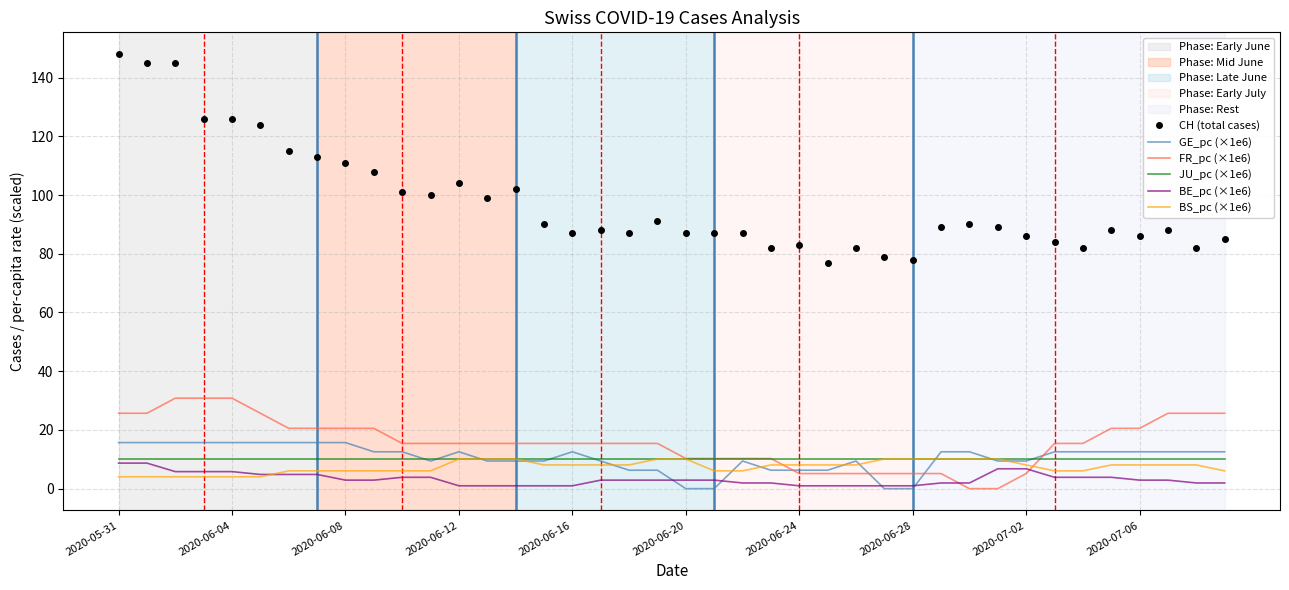

What is the average value of the BS_pc (×1e6) series?

7.4